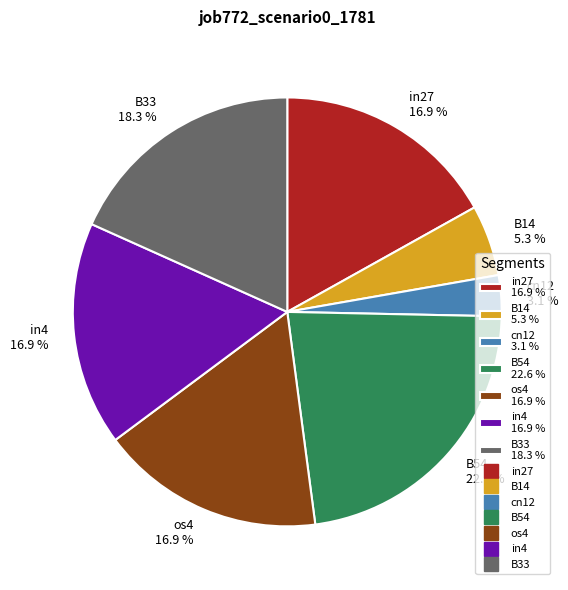

Is it true that cn12 is 3% of the pie?

True